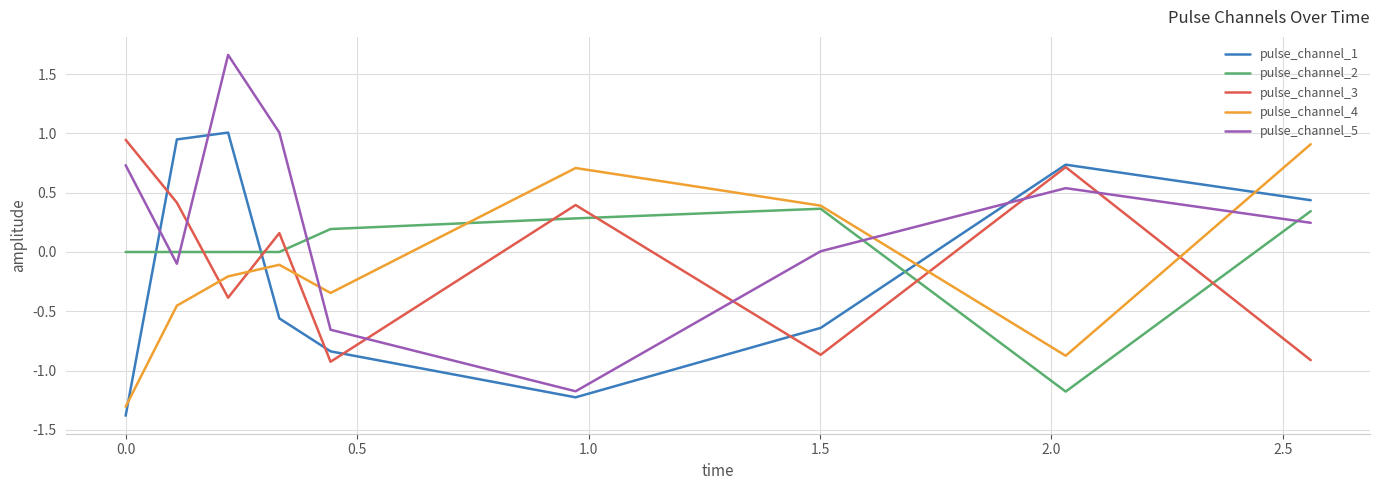

What is the smallest value displayed?

-1.4